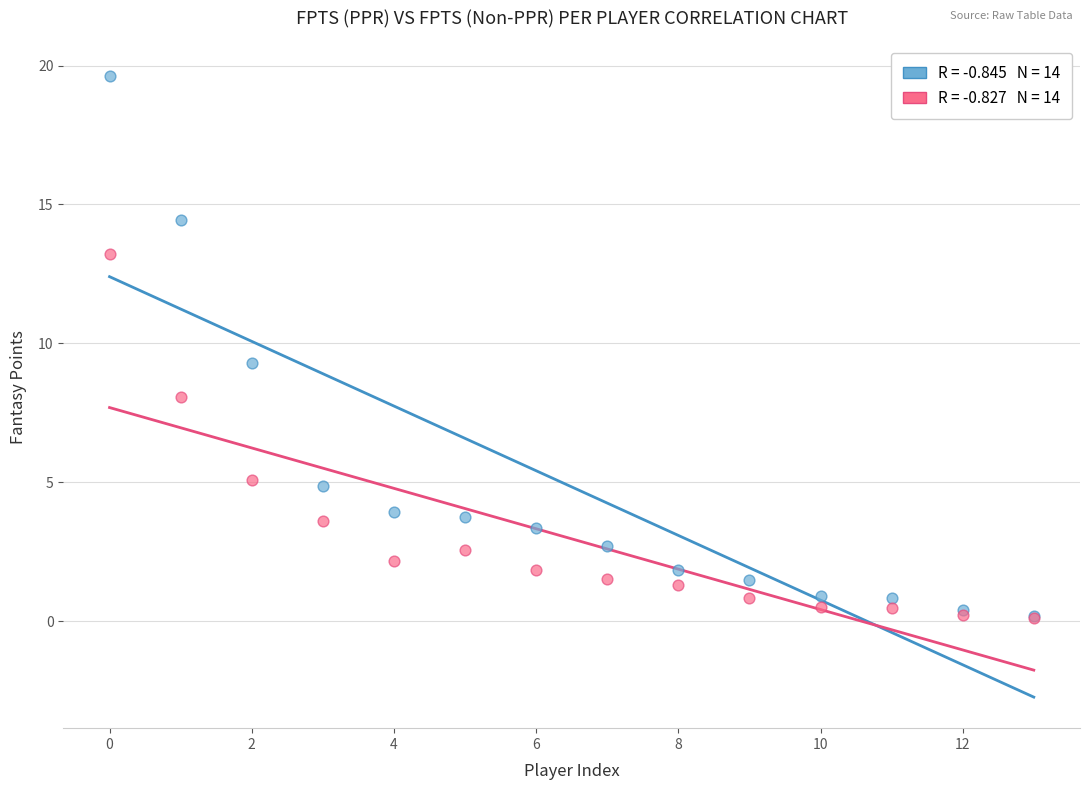

Across all series, what Y value is closest to 9?

9.3